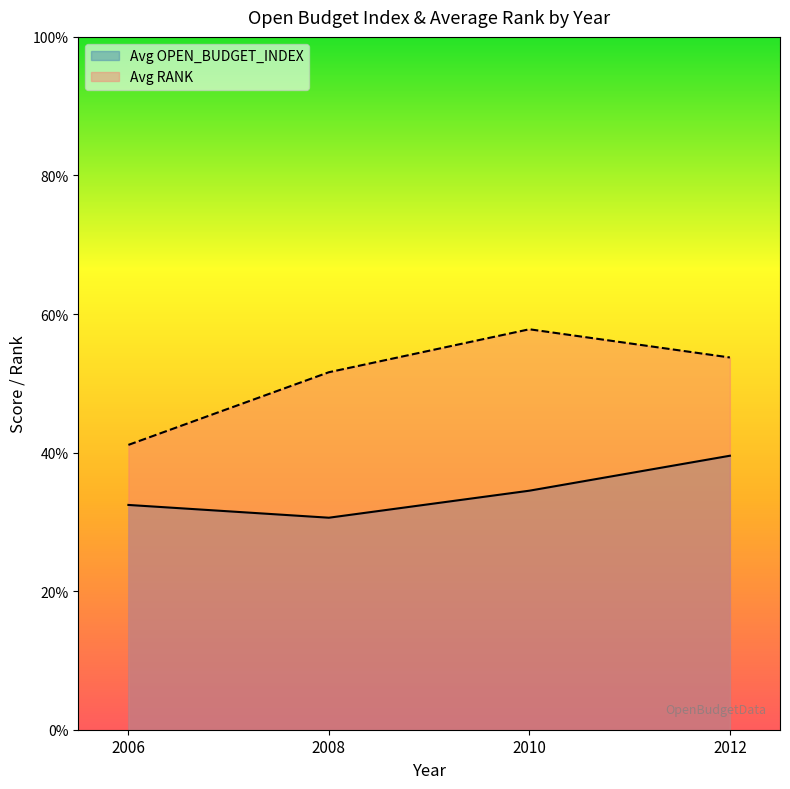

Between 2010 and 2008, which is larger?

2010